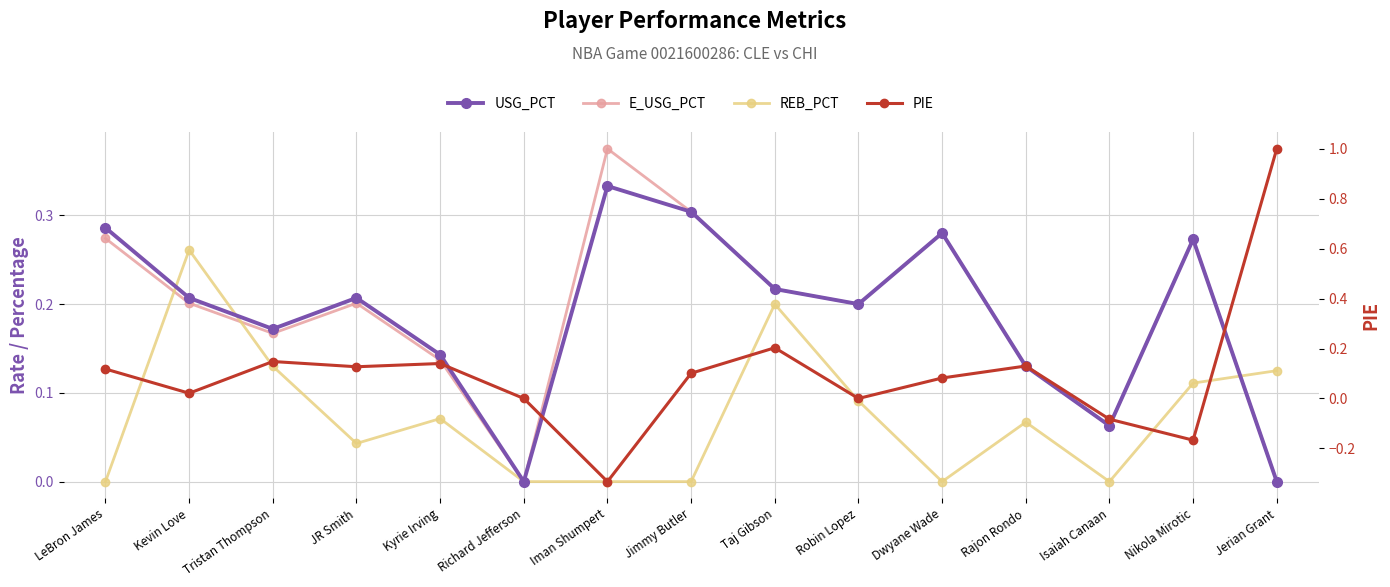

Is the value of E_USG_PCT at Jerian Grant greater than the value of REB_PCT at JR Smith?

No